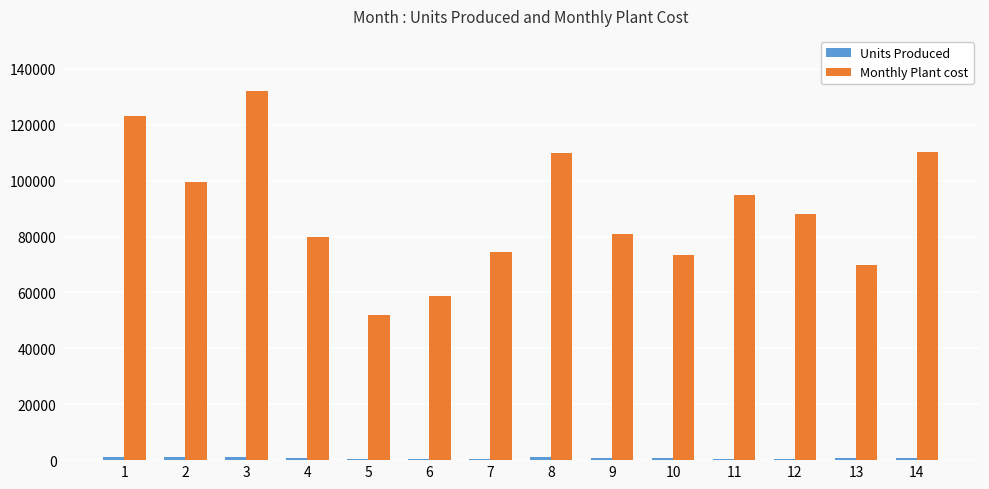

What is the maximum value for Monthly Plant cost?

132000